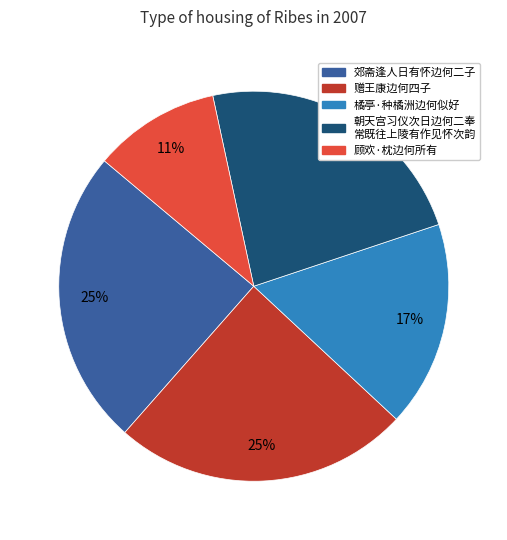

Does any single category account for the majority?

No